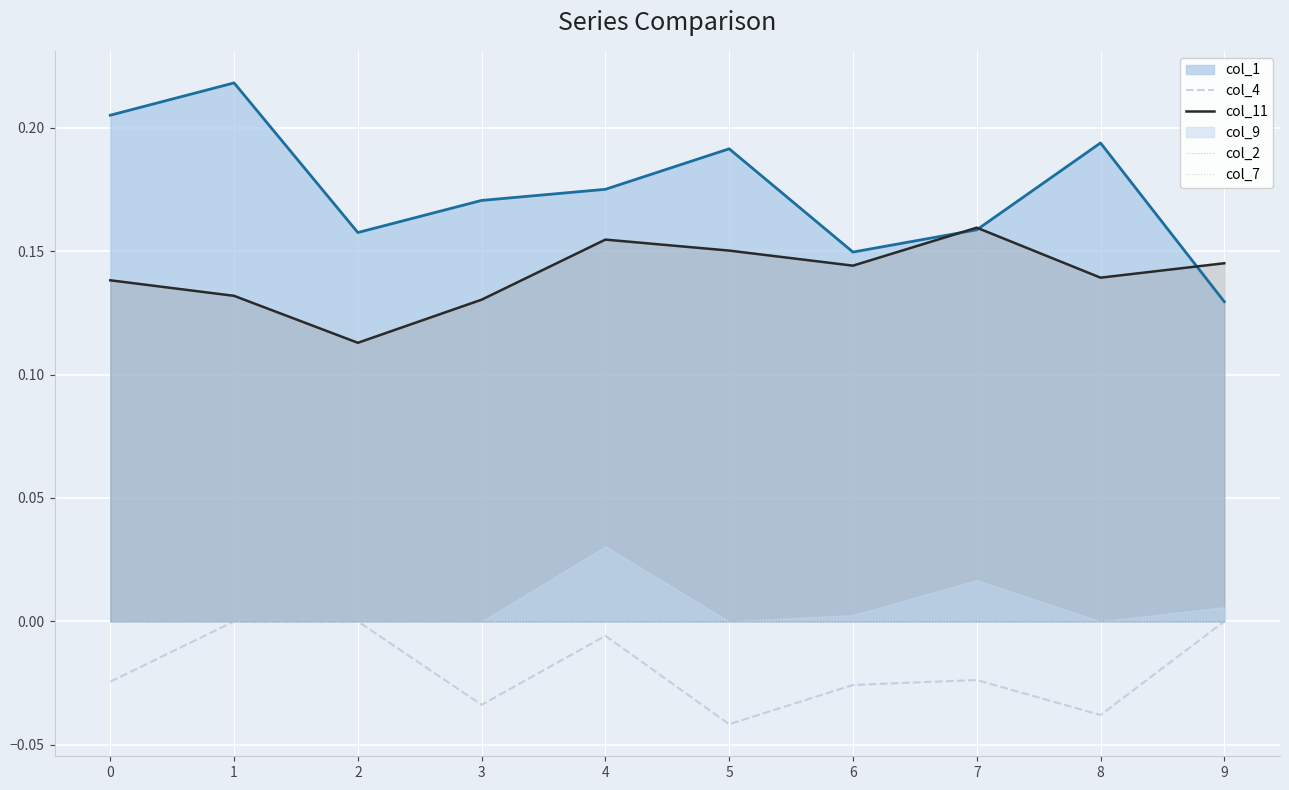

Does the chart display data point markers on the line(s)?

No